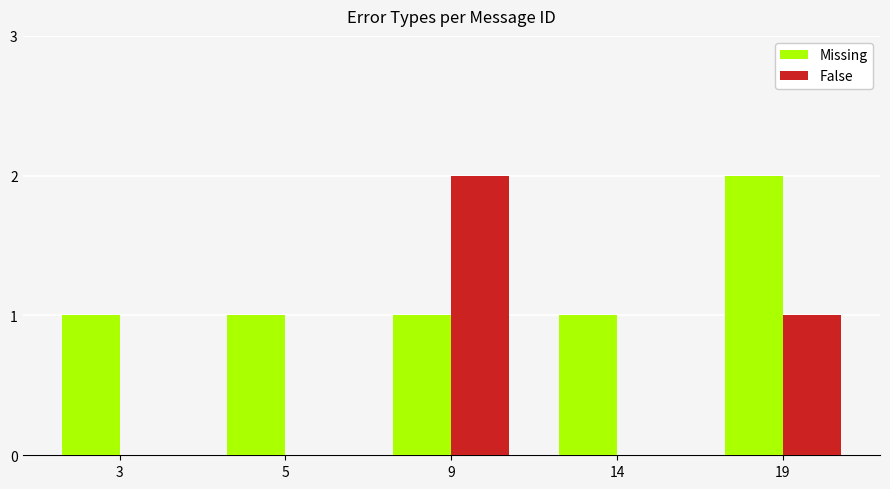

Between 5 and 9, which series saw the biggest shift?

False